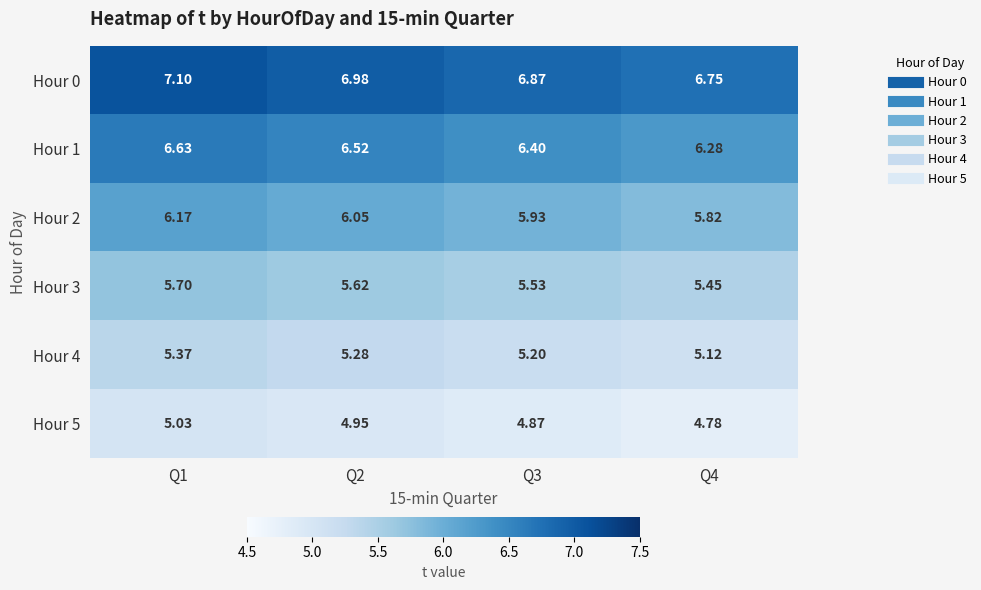

Is the value of Hour 1 at Q4 greater than the value of Hour 3 at Q2?

Yes